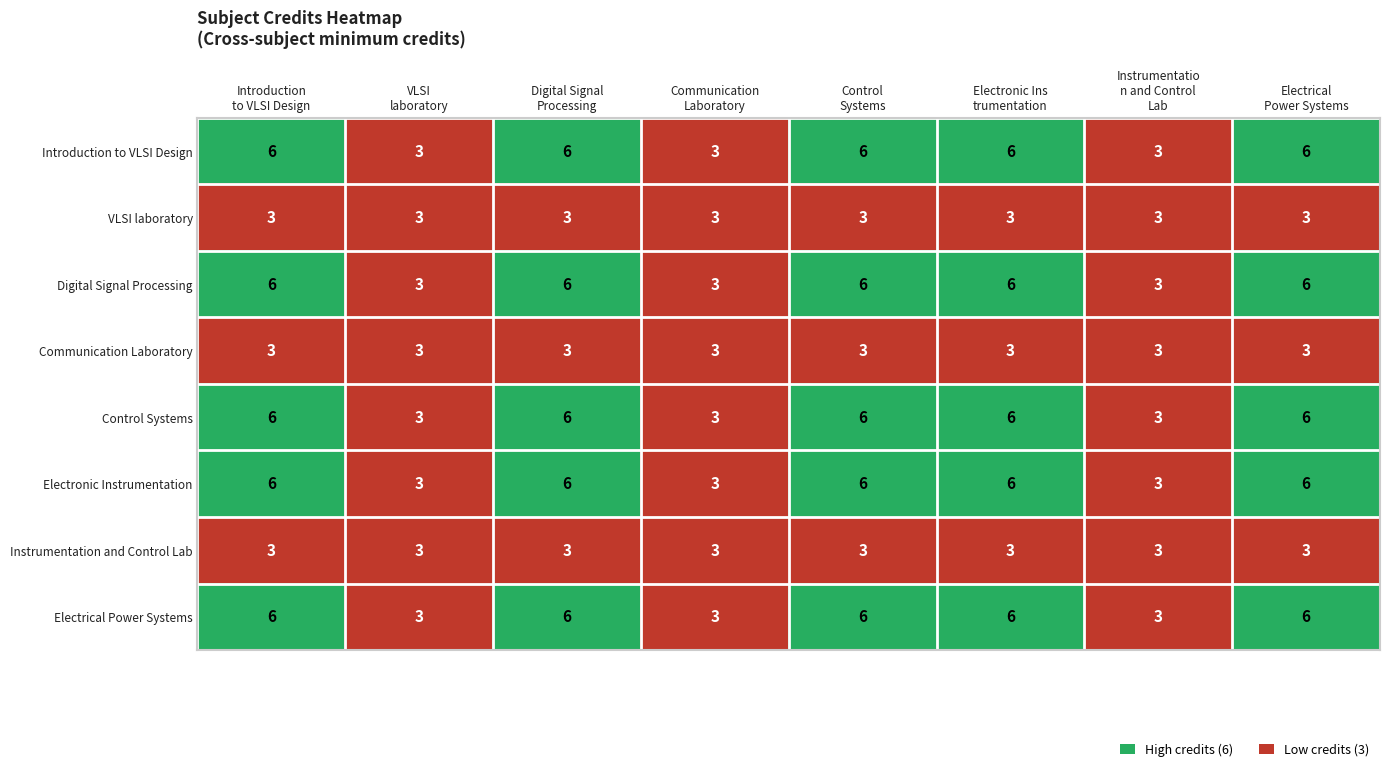

What is the highest value of the Control Systems series?

6